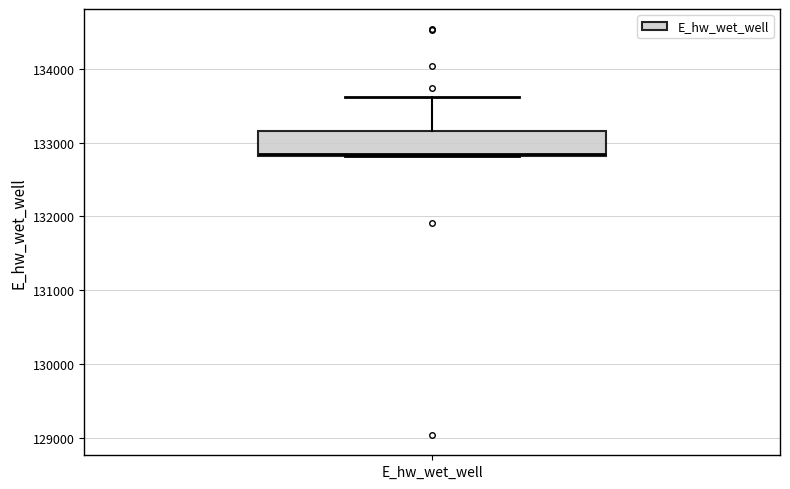

Transcribe this box plot: give where the median line is, the range the box spans, and where the two whiskers end, as read against the y-axis. The values are not printed on the chart, so give them approximately, as read against the axis.

median 132800, box 132800 to 133200, whiskers 132800 to 133600